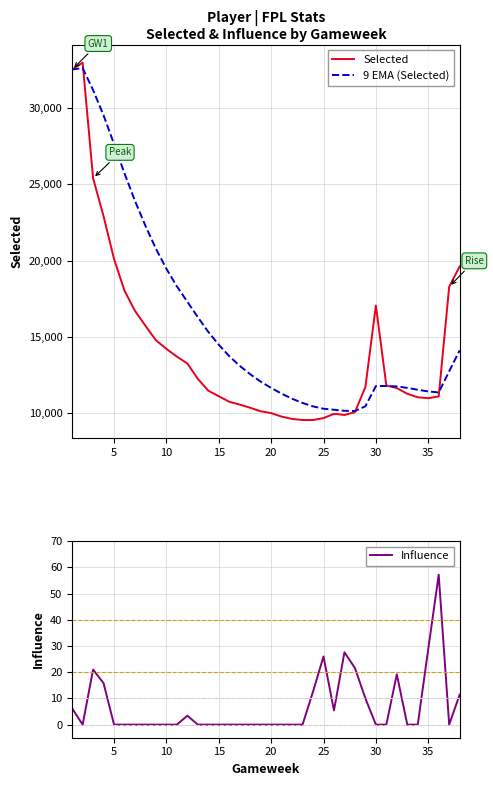

The value of 9 EMA (Selected) at 25 is 10305.1. True or false?

True